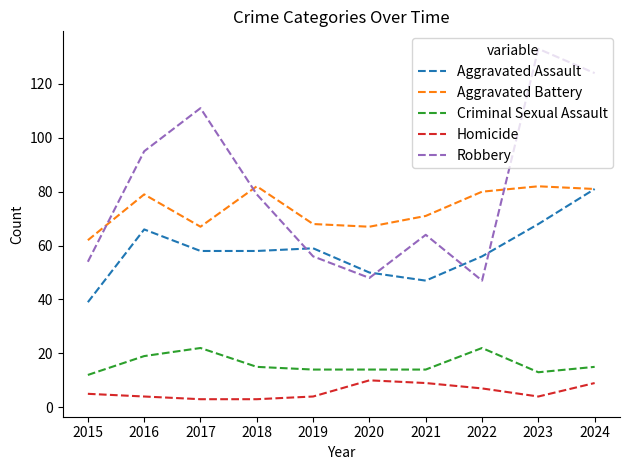

True or false: Aggravated Battery and Criminal Sexual Assault cross at least once.

False